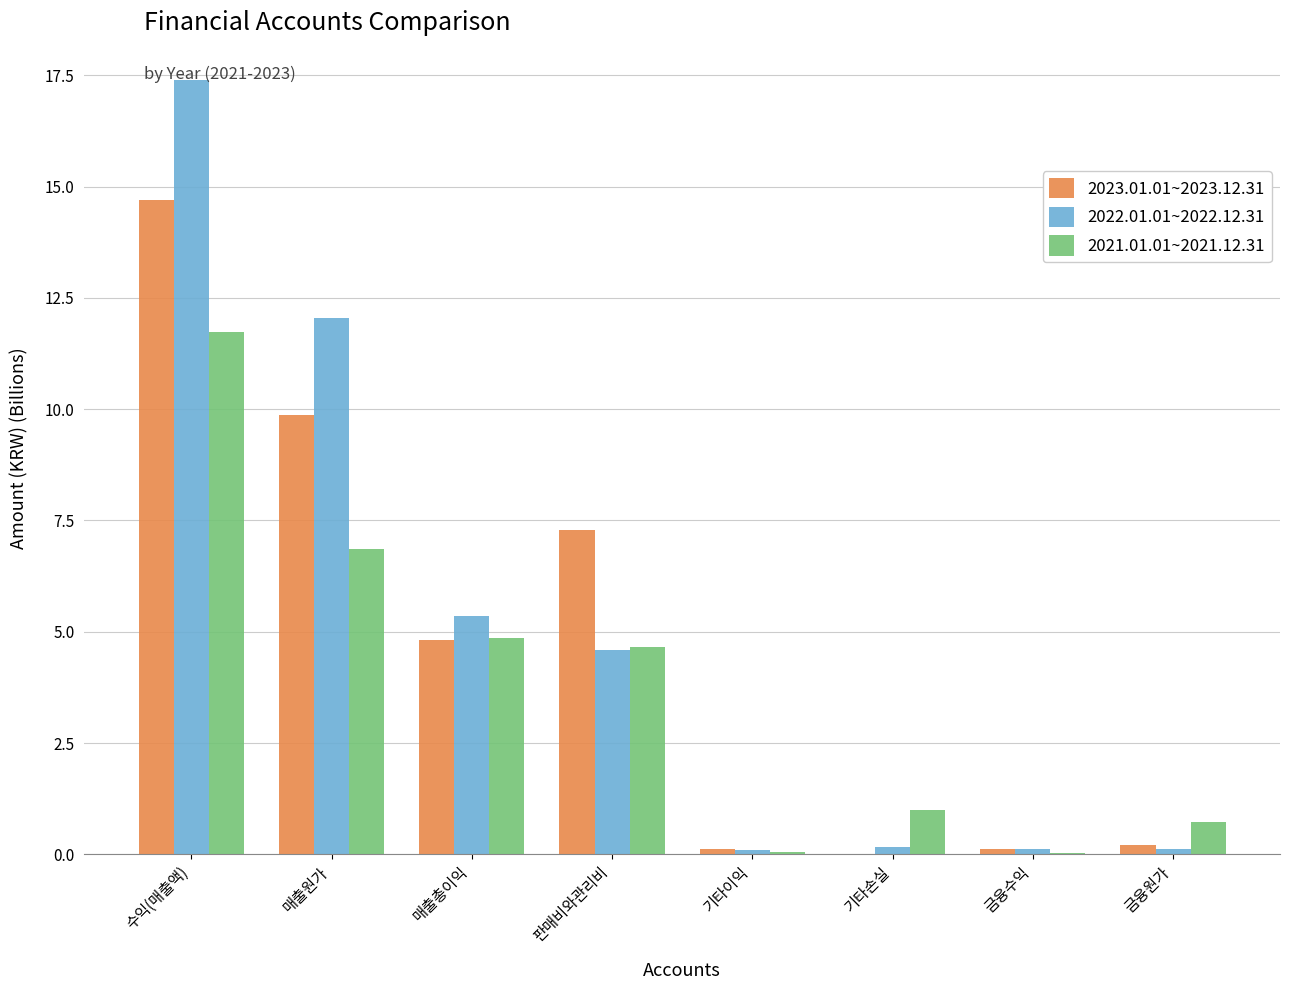

Between 수익(매출액) and 금융수익, which series saw the biggest shift?

2022.01.01~2022.12.31